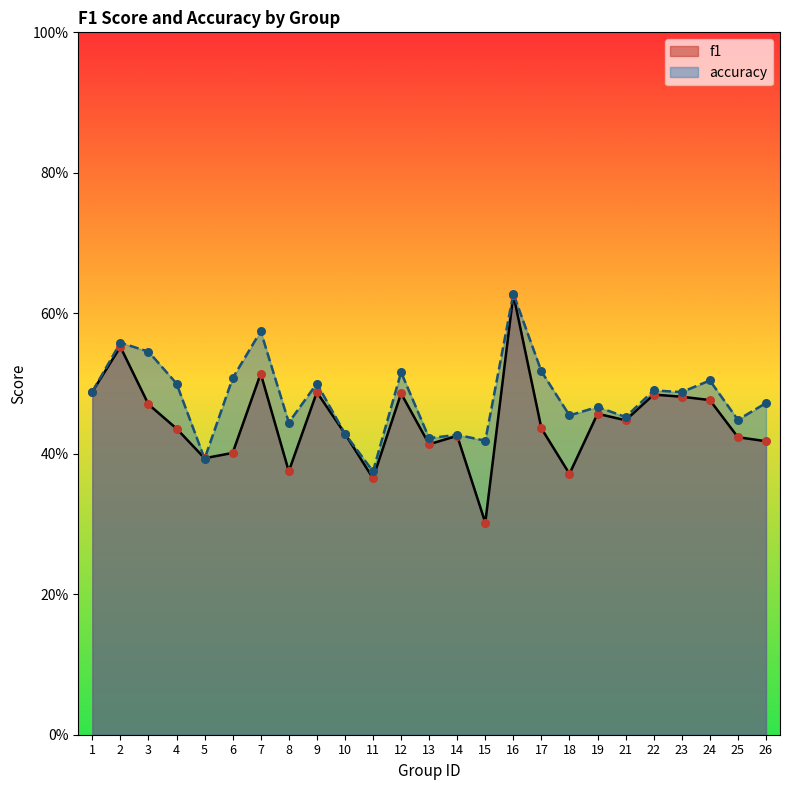

At which category is the sum across all series the highest?

16